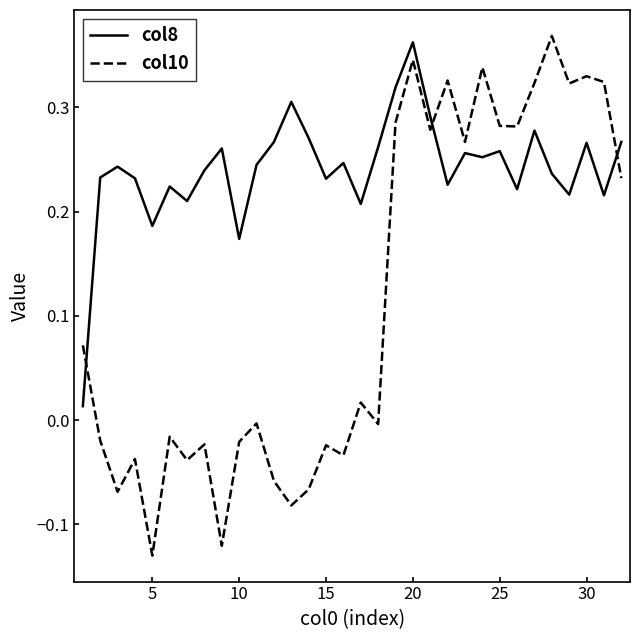

Which series has the widest spread of values?

col10